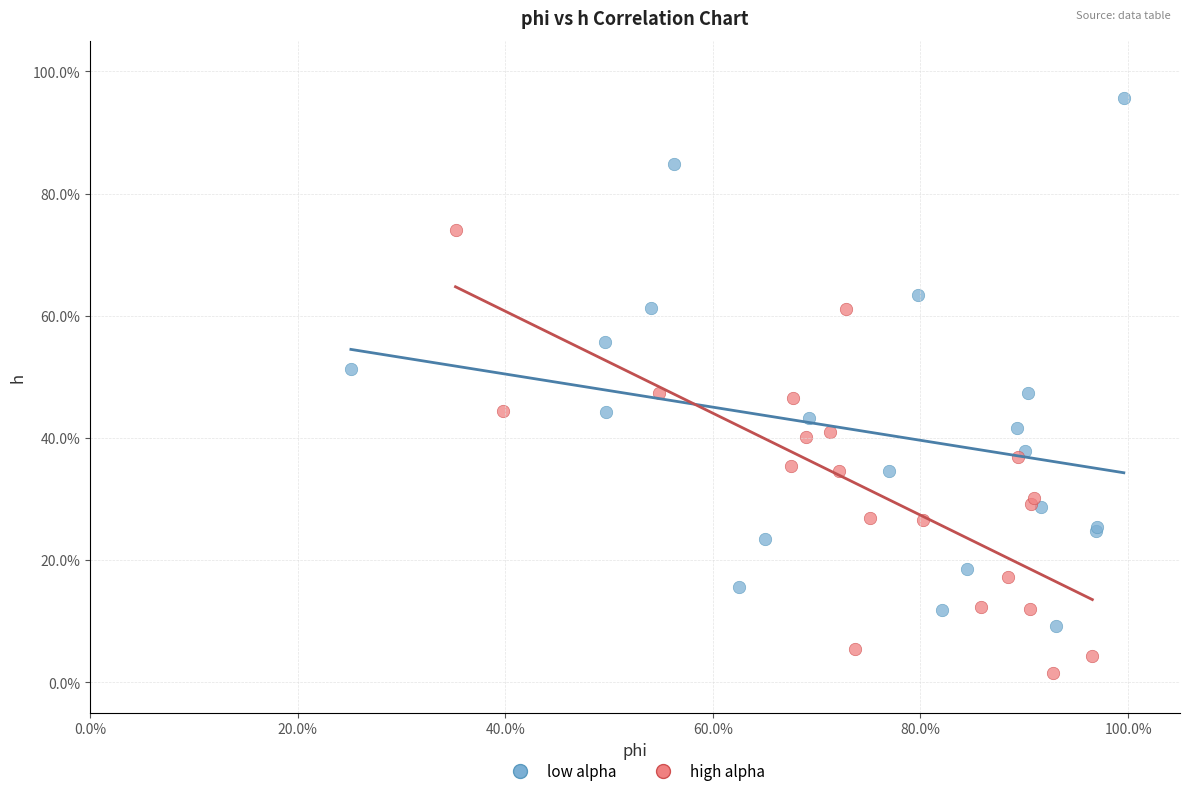

Which series contains the lowest Y value?

high alpha